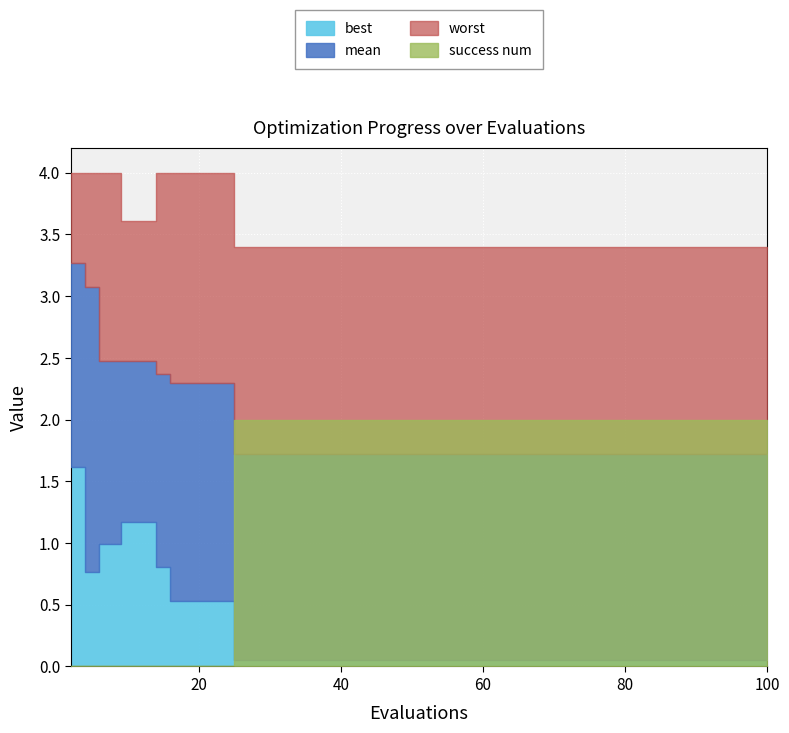

What is the value of the evals point at the 1st from the left?

2.0